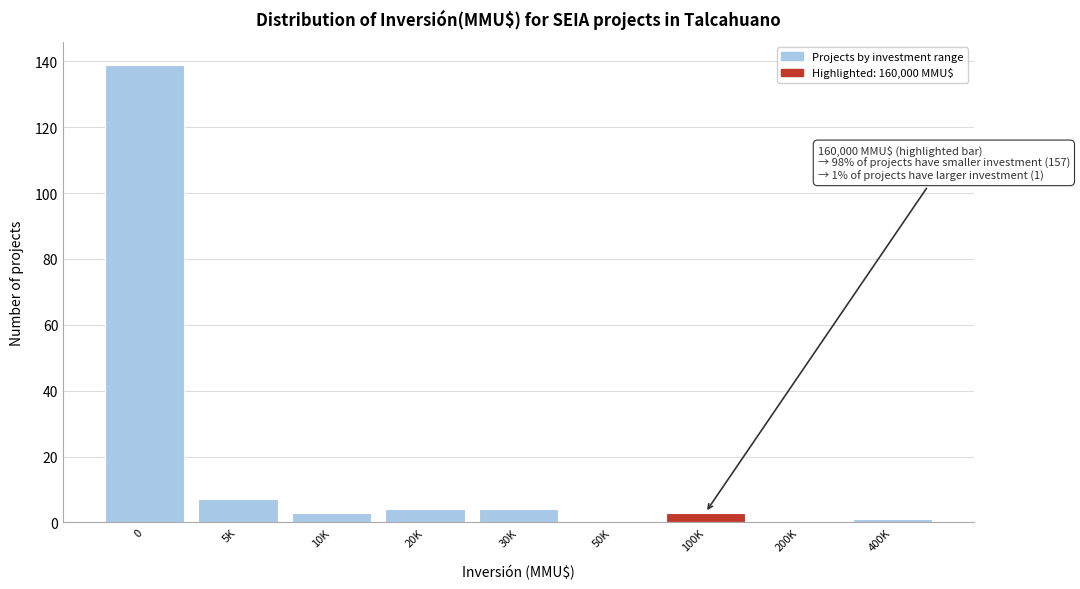

Reading left to right, list all the values displayed in this chart.

0=139	5K=7	10K=3	20K=4	30K=4	50K=0	100K=3	200K=0	400K=1